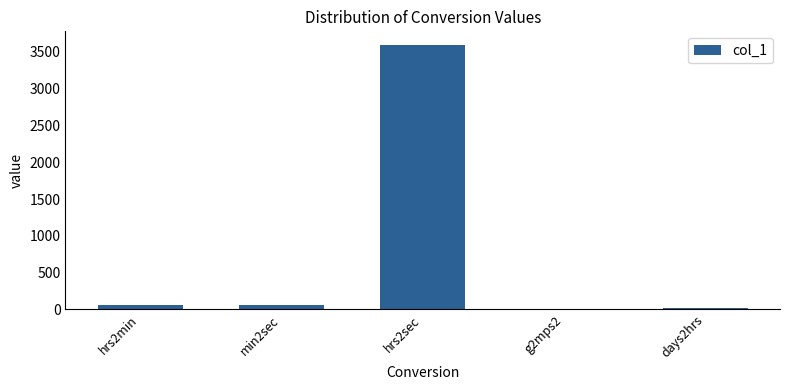

What is the average value?

750.8